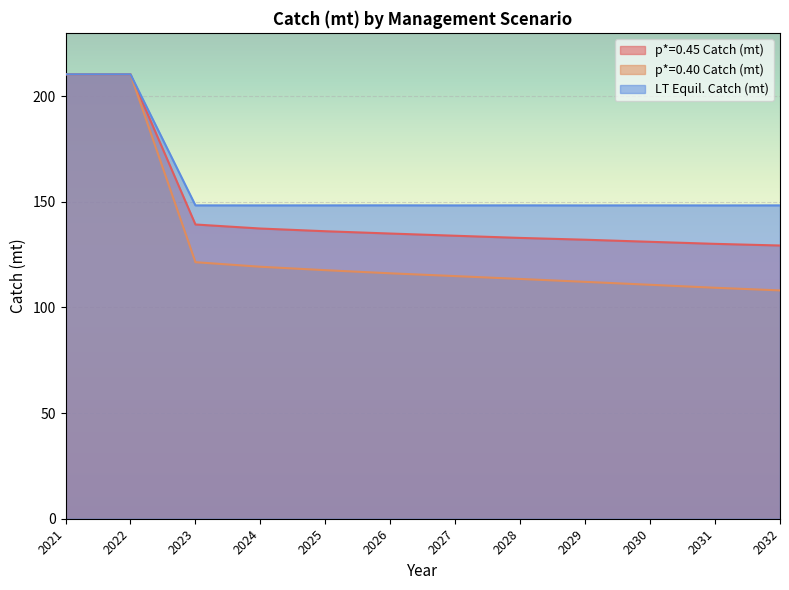

Reading right to left, transcribe all the data shown in this chart.

p*=0.45 Catch (mt): 129.3	130.1	131.1	132.1	132.9	134.0	135.0	136.1	137.4	139.3	210.4	210.4
p*=0.40 Catch (mt): 108.1	109.3	110.7	112.1	113.5	114.9	116.2	117.7	119.3	121.4	210.4	210.4
LT Equil. Catch (mt): 148.3	148.3	148.3	148.3	148.3	148.3	148.3	148.3	148.3	148.3	210.4	210.4